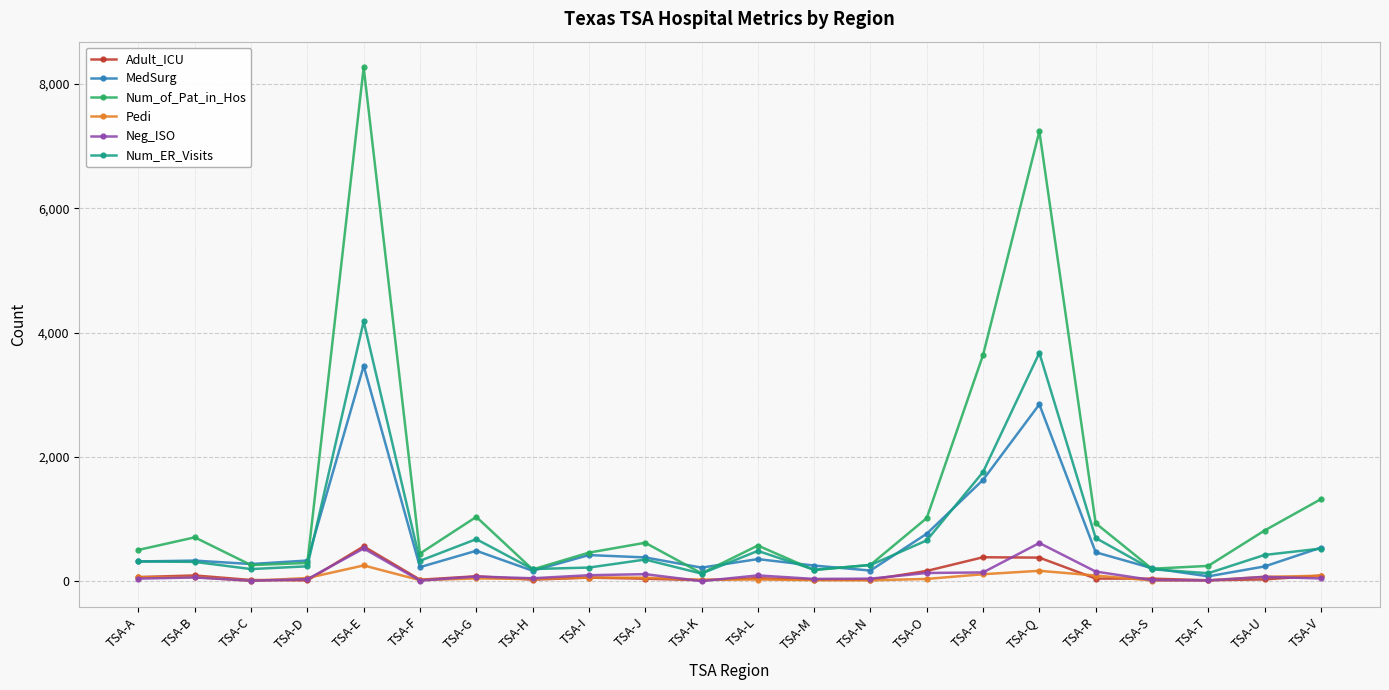

What is the smallest value displayed?

2